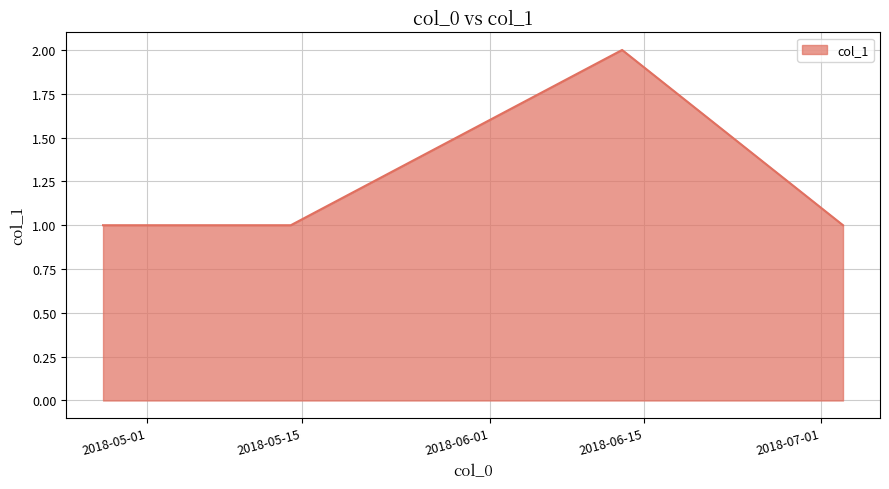

Reading left to right, list all the values displayed in this chart.

1	1	1	1	2	1